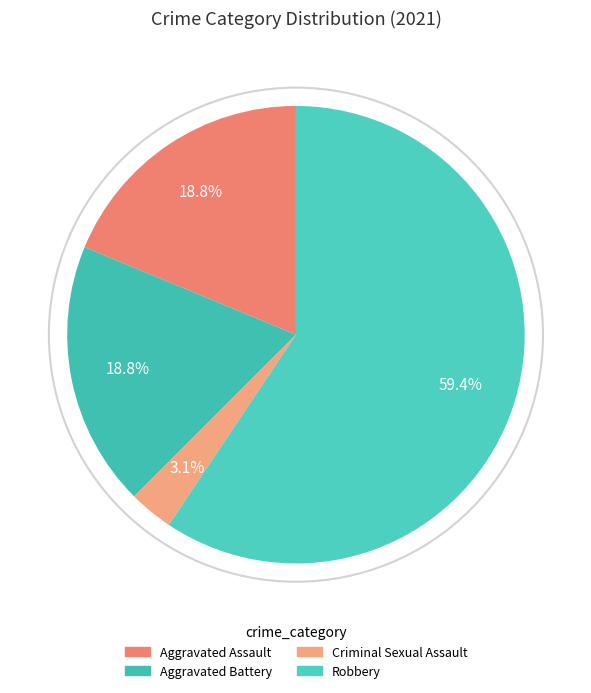

True or false: Robbery accounts for 46% of the total.

False